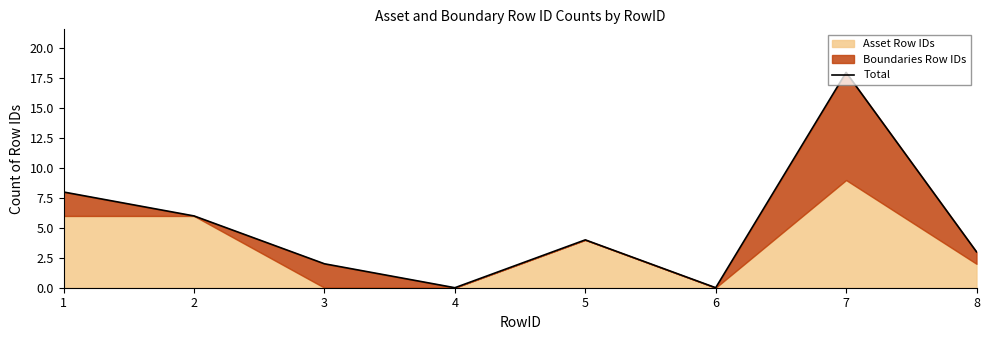

Rank the categories by value from highest to lowest.

7, 1, 2, 5, 8, 3, 4, 6